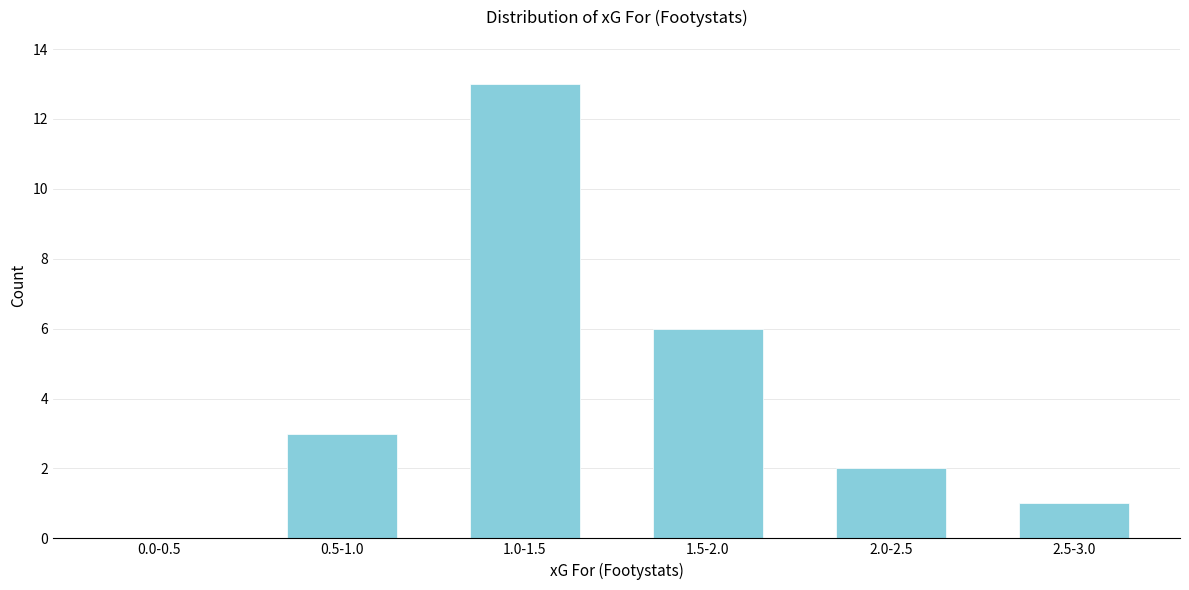

Reading left to right, what are all the values shown in this chart?

0.0-0.5=0	0.5-1.0=3	1.0-1.5=13	1.5-2.0=6	2.0-2.5=2	2.5-3.0=1